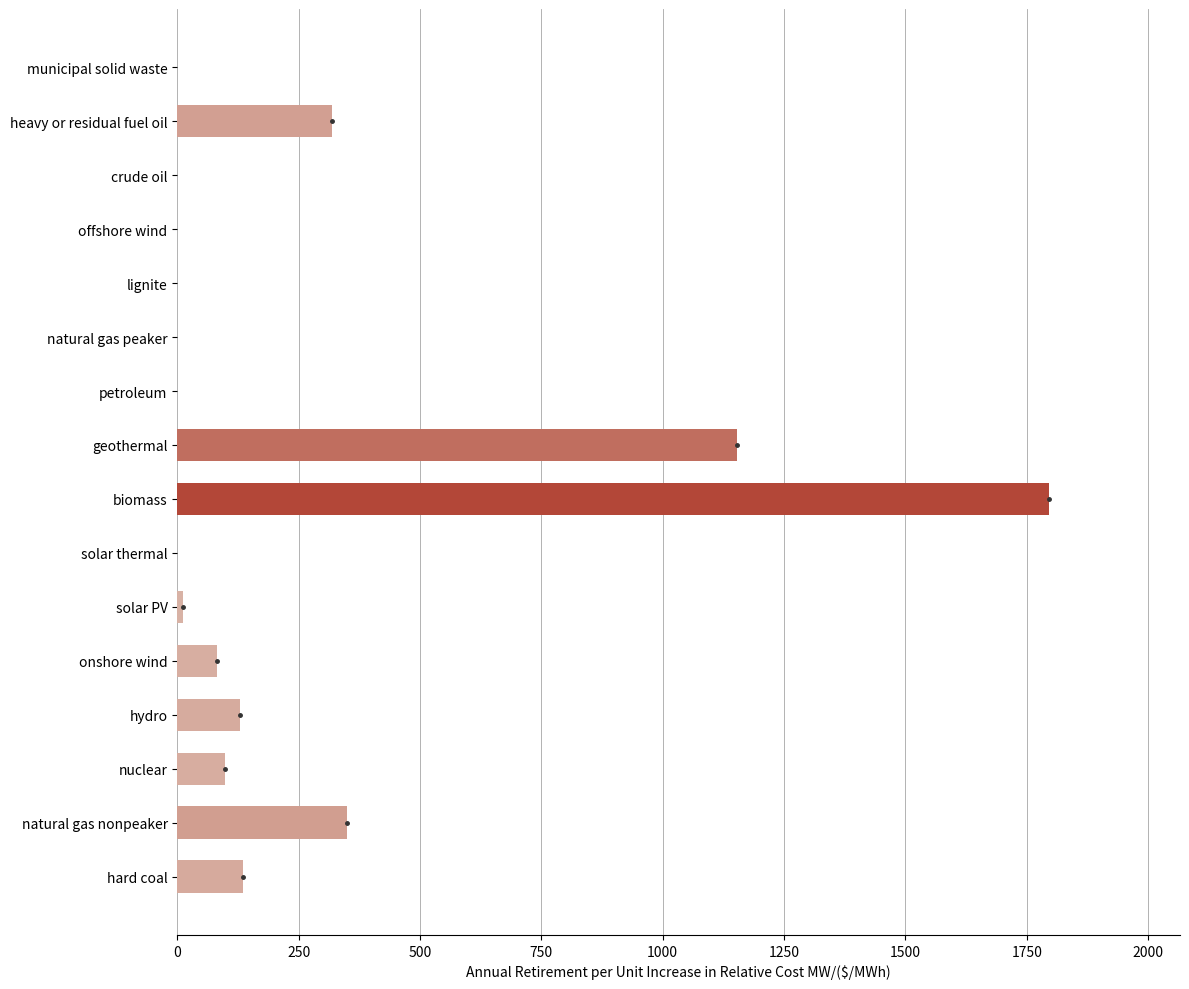

What is the change in value from geothermal to offshore wind?

-1153.5